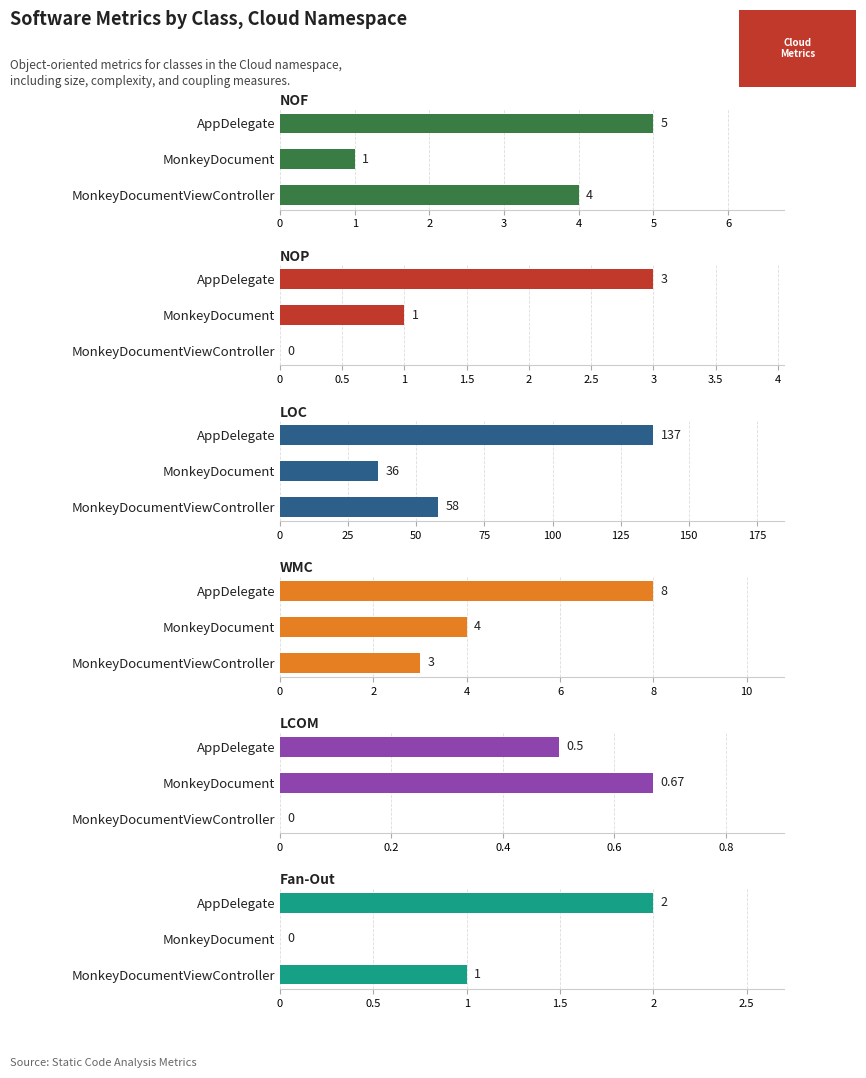

What is the sum of all NOP values?

4.0